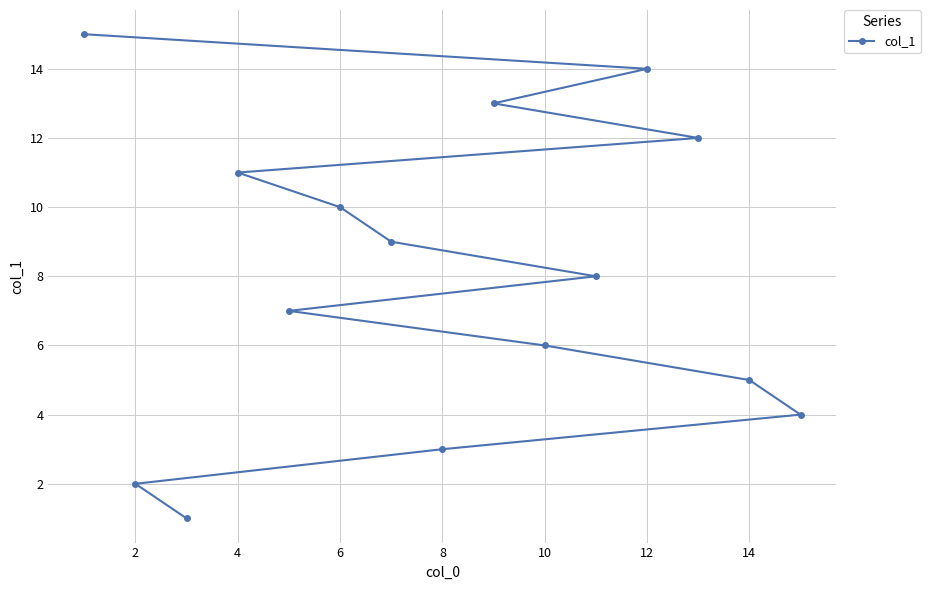

True or false: the data has more than 1 interior local peaks.

False